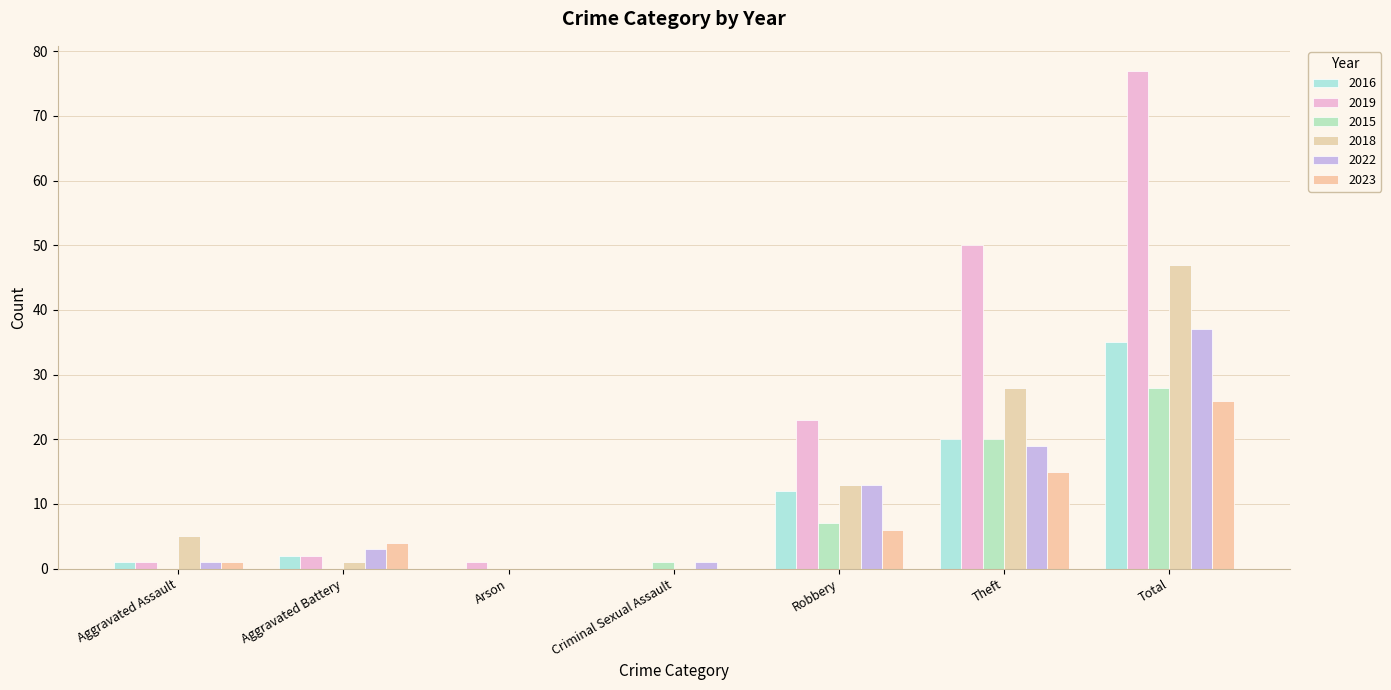

What is the maximum value for 2023?

26